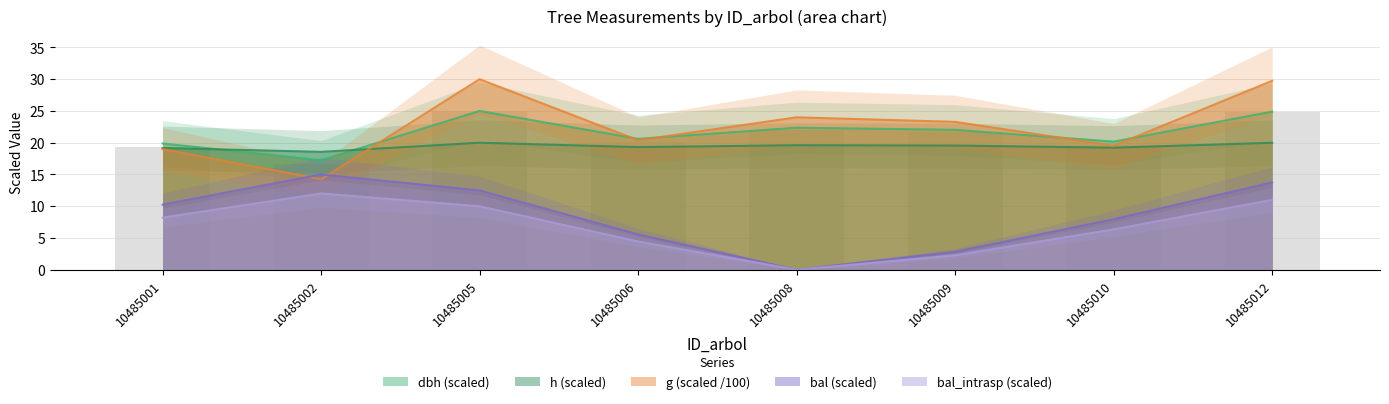

What is the sum of the h values at 10485005 and 10485009?

39.5